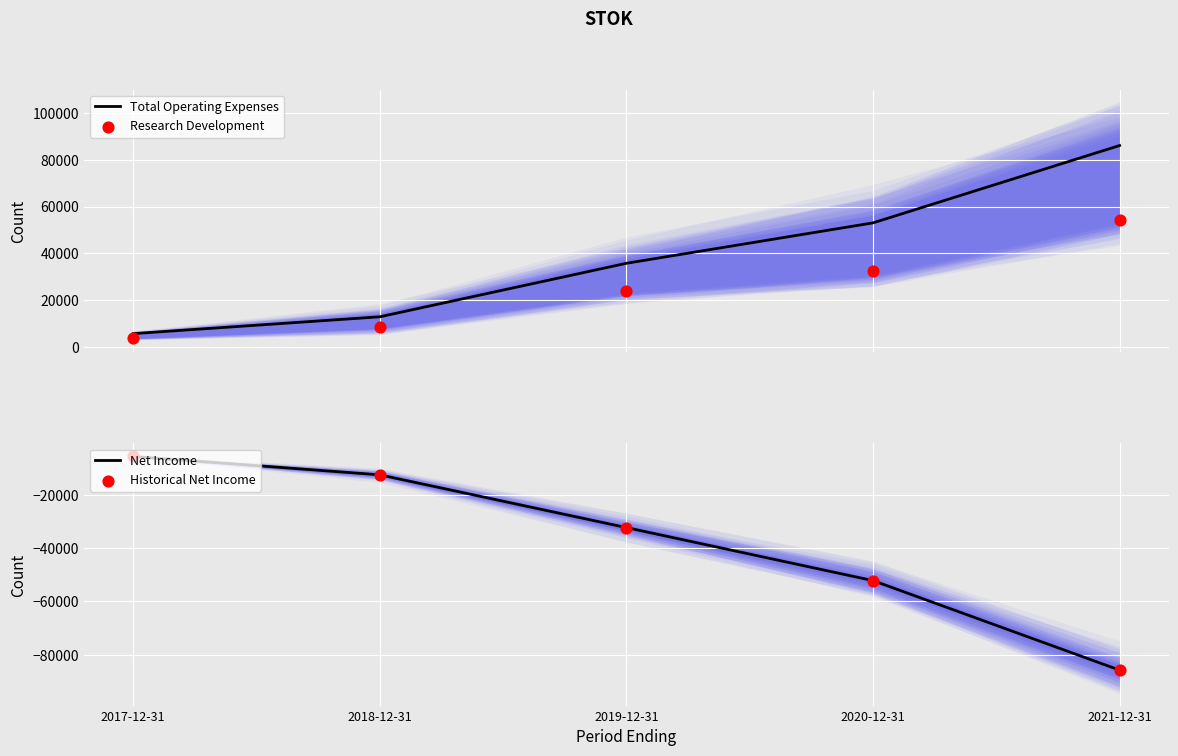

Which series contains the lowest Y value?

Net Income